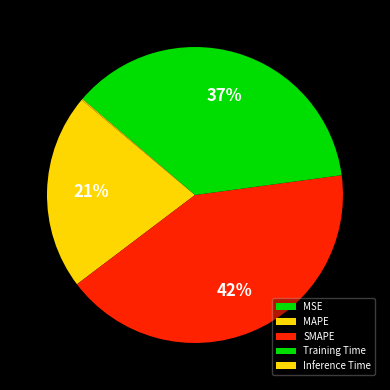

How many slices are in this pie chart?

5